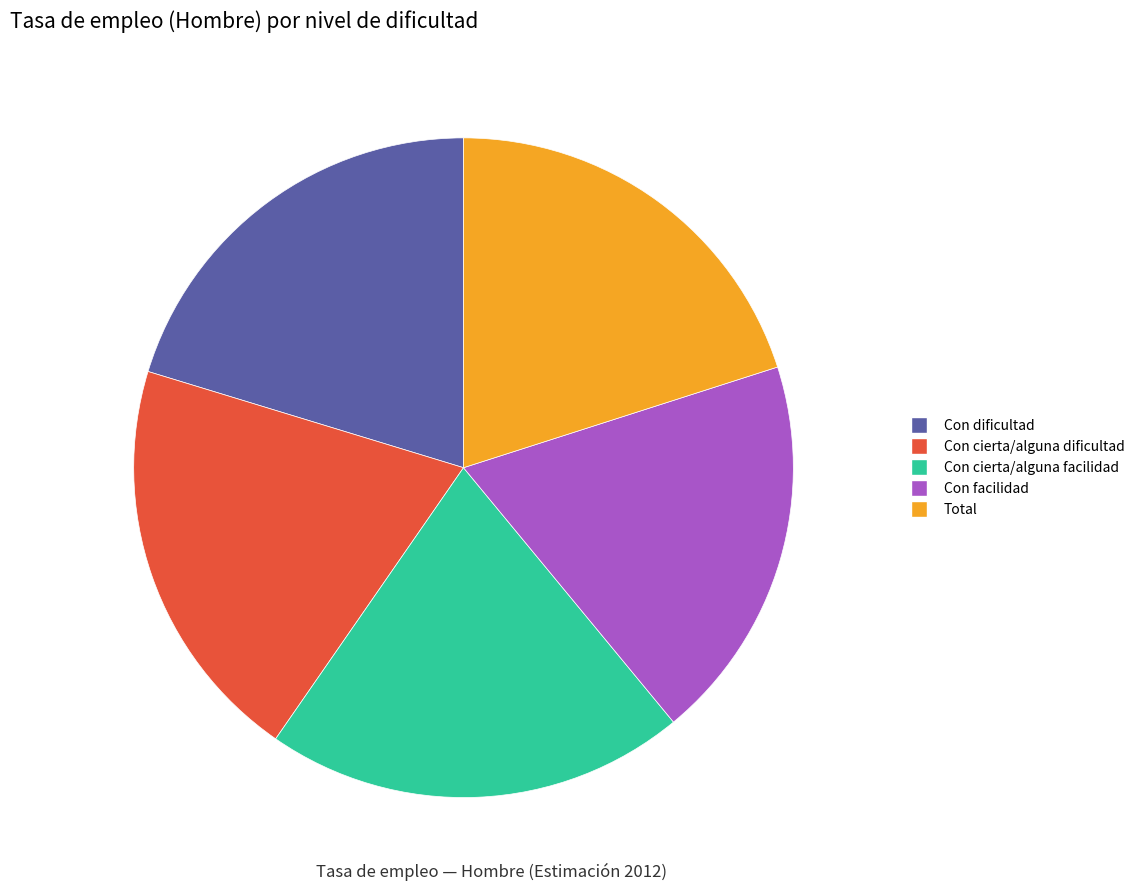

True or false: Con facilidad accounts for 19% of the total.

True